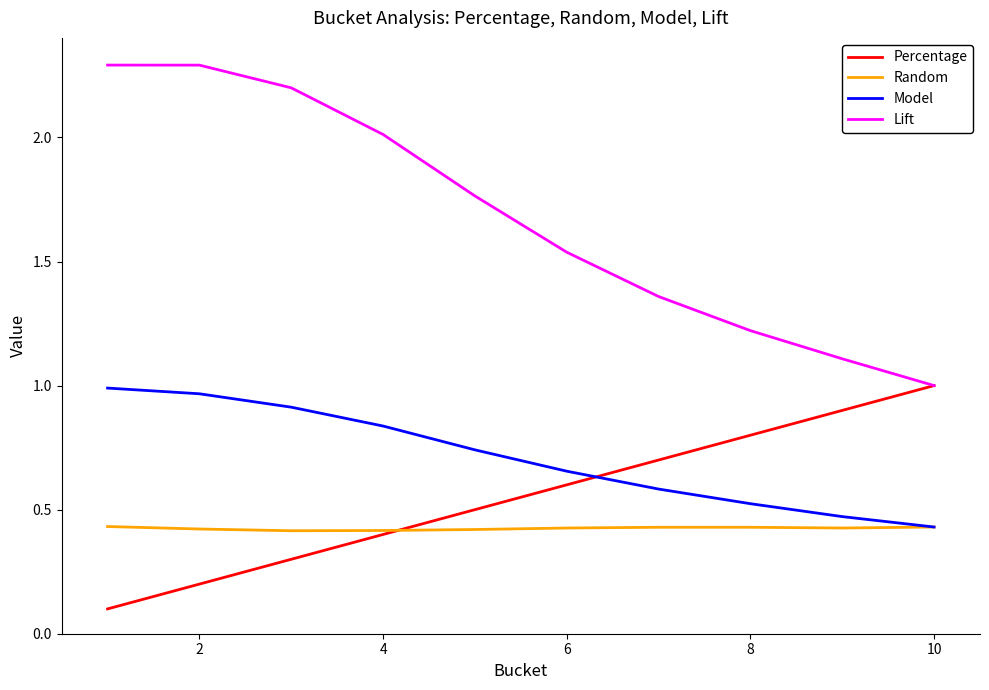

Is this an area chart (filled region under the line)?

No